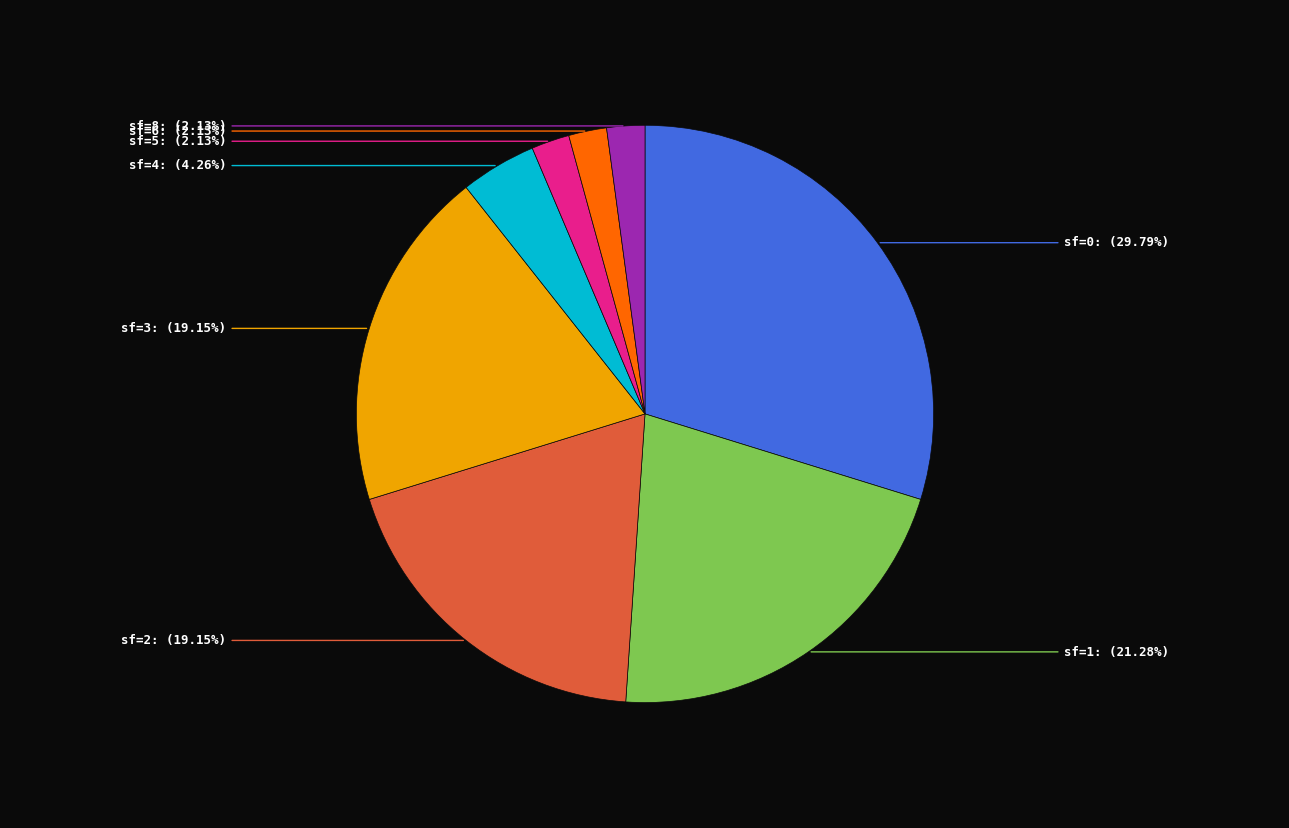

Does any single category account for the majority?

No